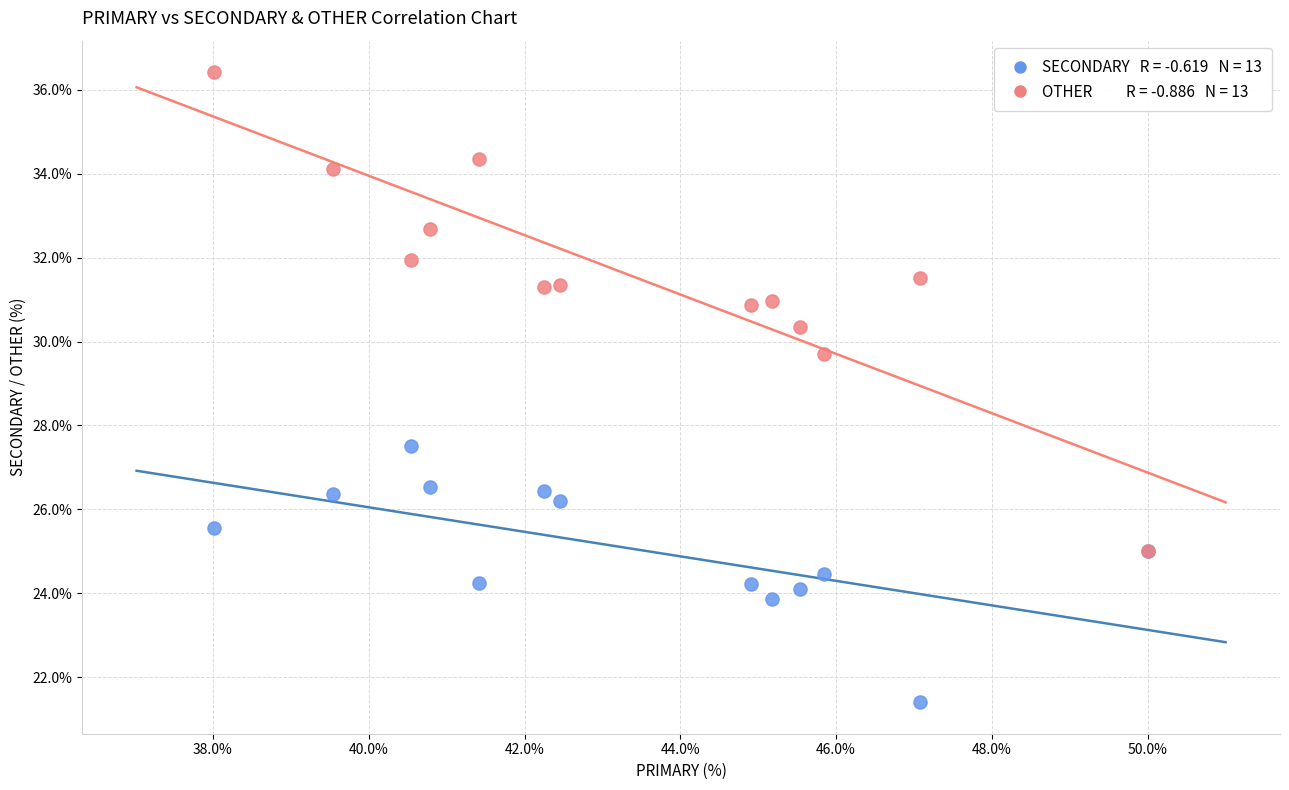

Across all series, what Y value is closest to 28?

27.5